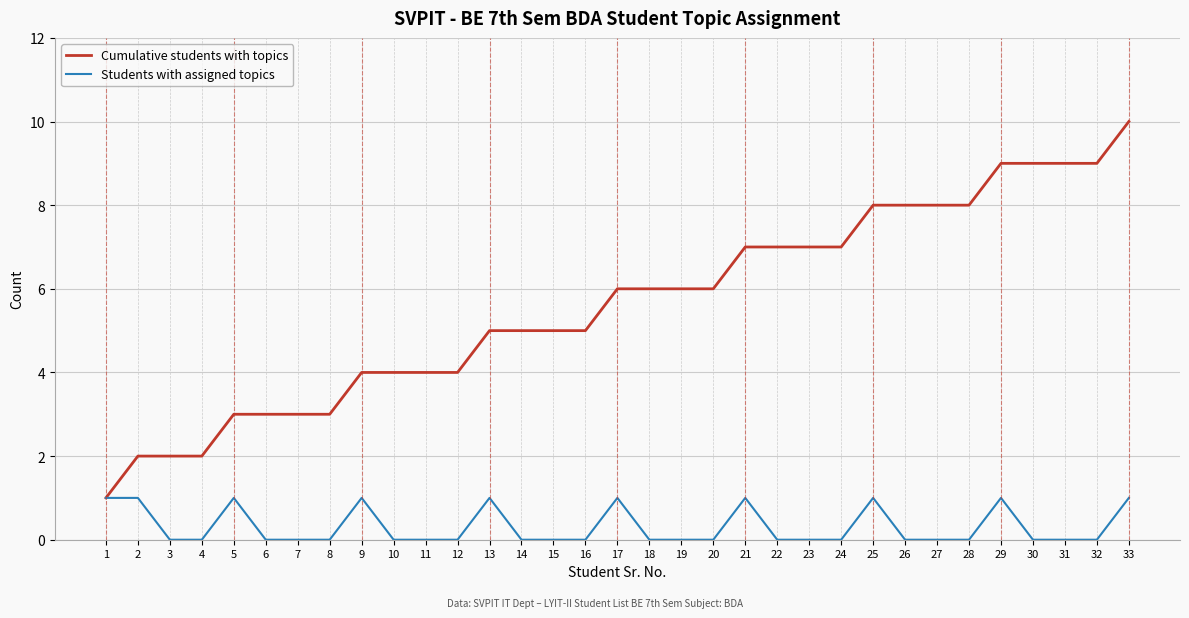

How many lines are shown in the chart?

2